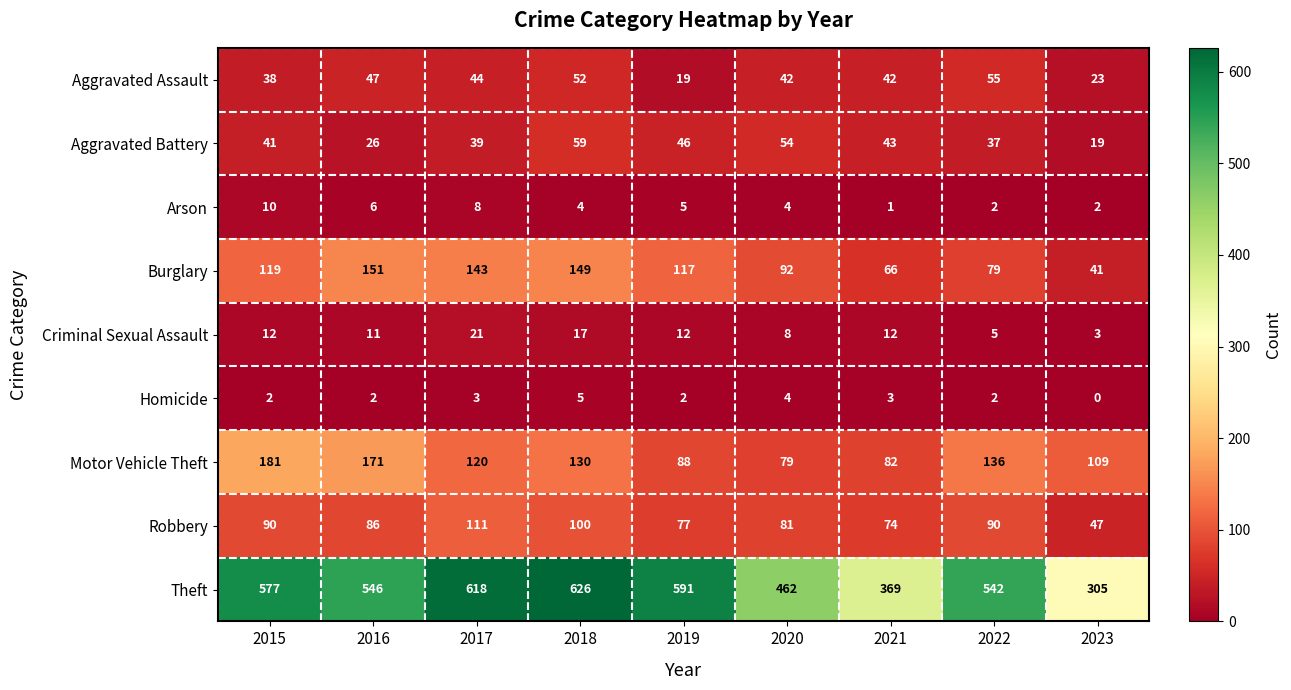

At how many categories does at least one series exceed 149?

9